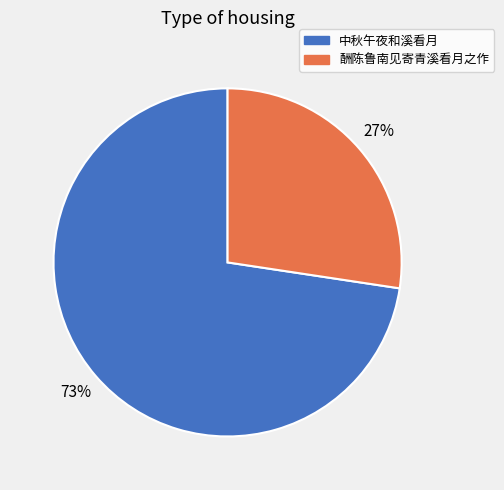

What percentage is the 酬陈鲁南见寄青溪看月之作 slice, to the nearest percent?

27%